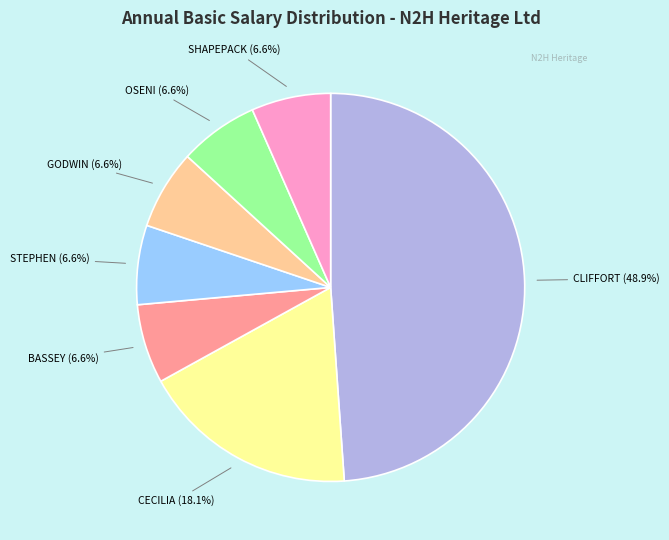

Is there any slice that represents more than half of the pie?

No